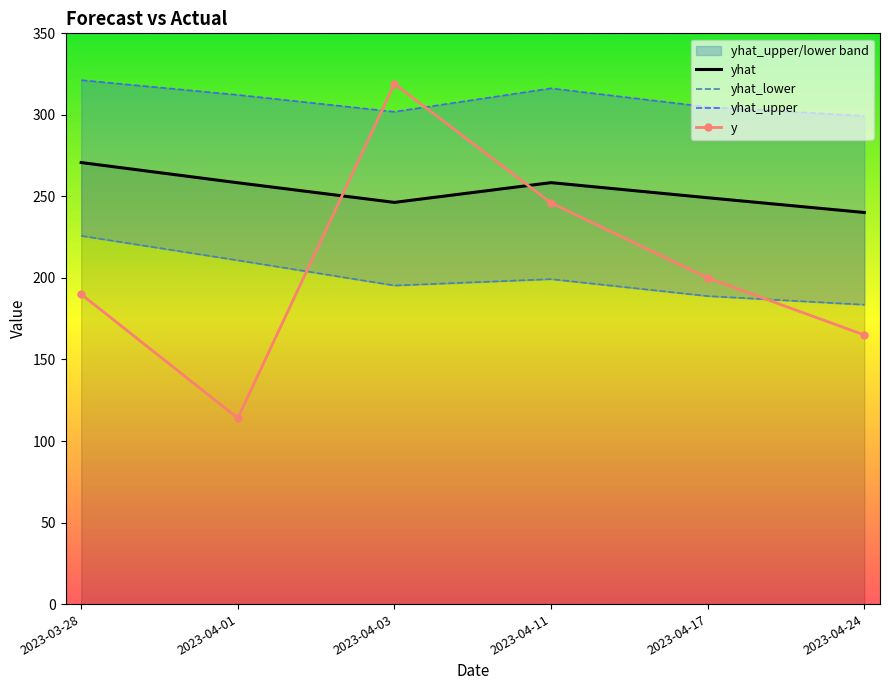

How many y values are between 165 and 246?

4